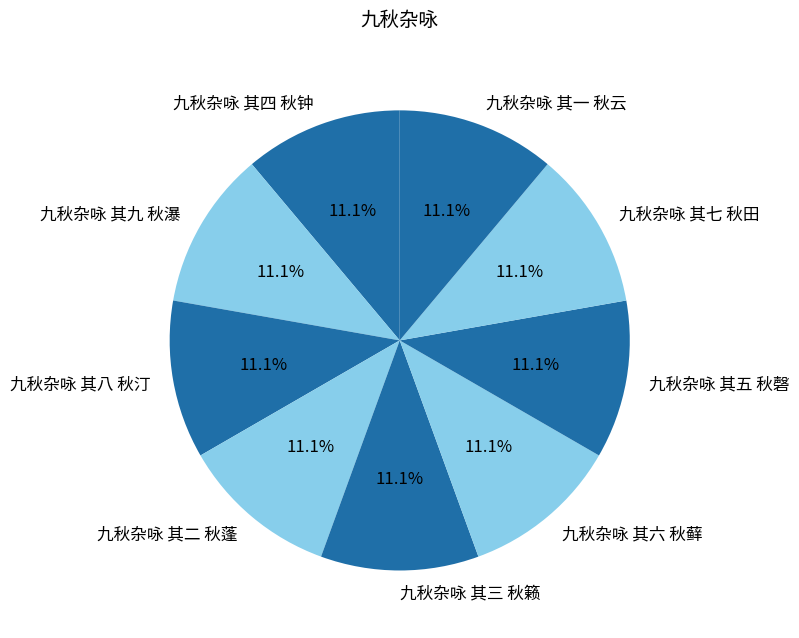

To the nearest percent, what portion does 九秋杂咏 其二 秋蓬 represent?

11%